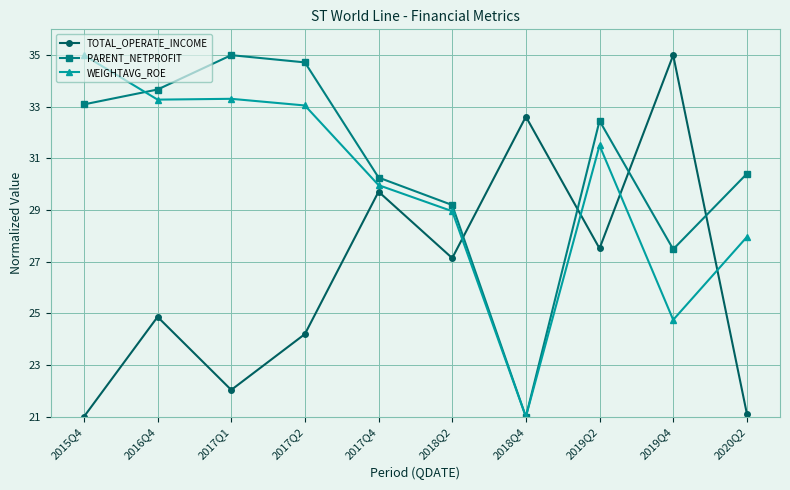

True or false: WEIGHTAVG_ROE has more than 0 interior local peaks.

True